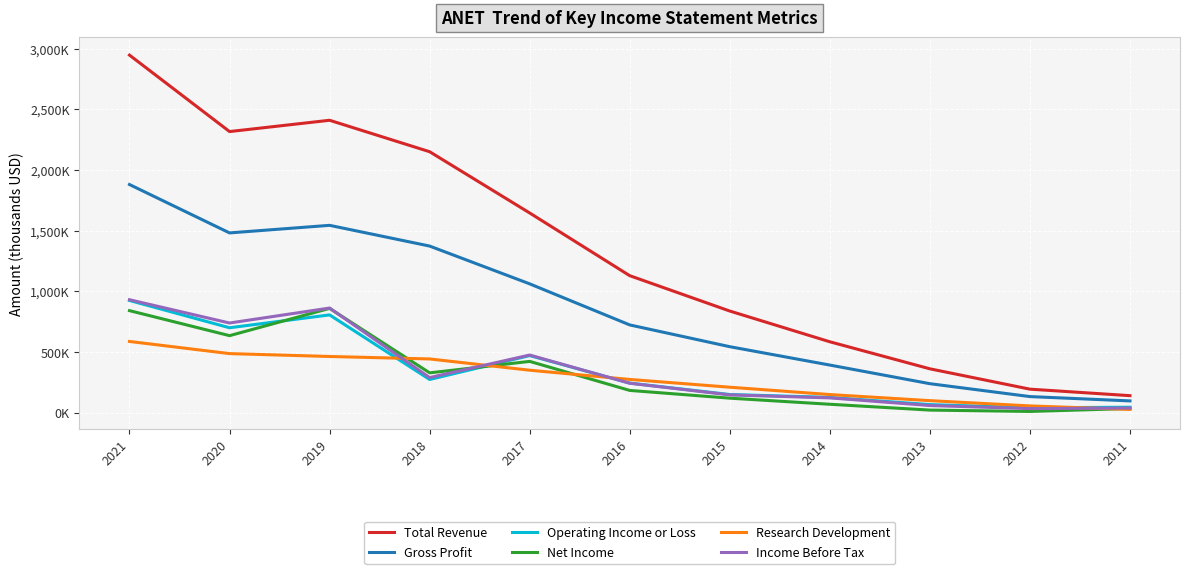

Where is the first local maximum for Gross Profit?

2019